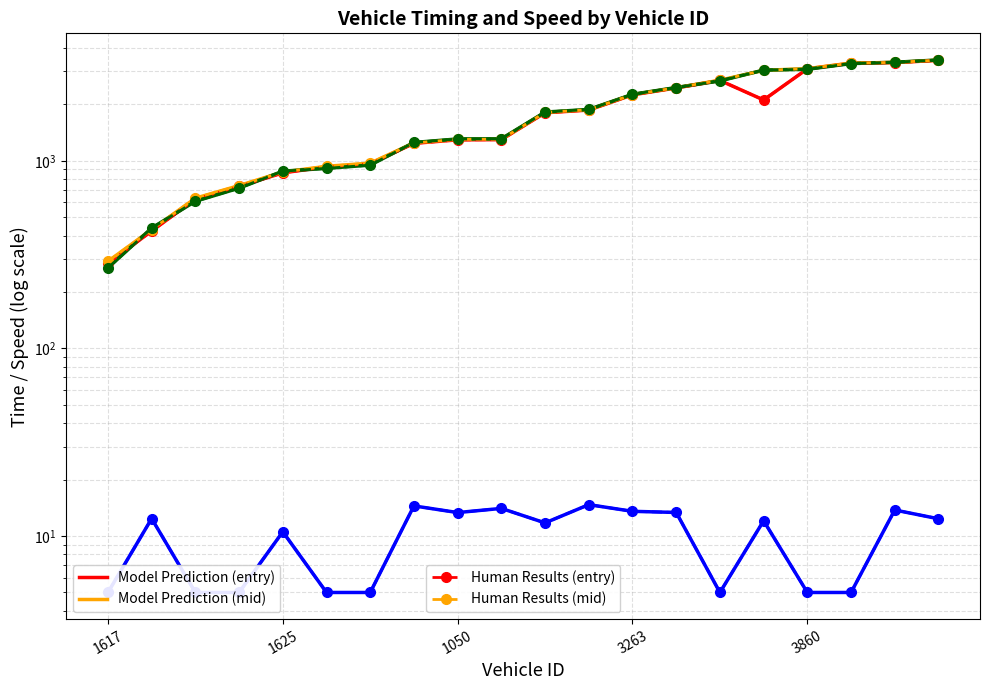

How many data points in instspeed are less than 12?

10